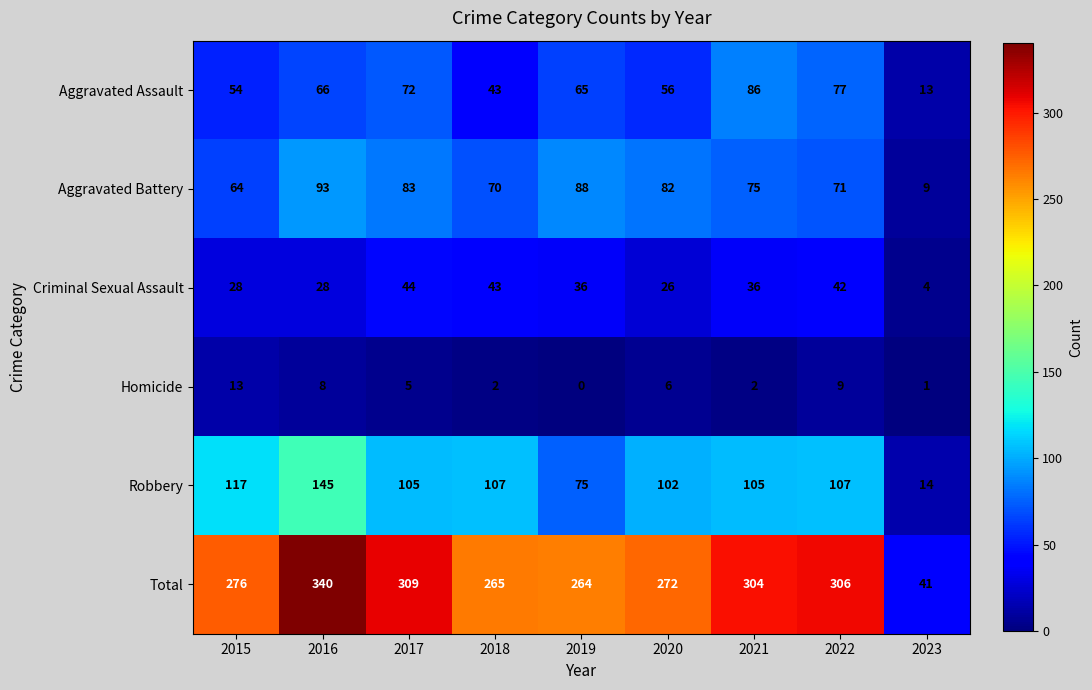

What is the total value across all series at 2016?

680